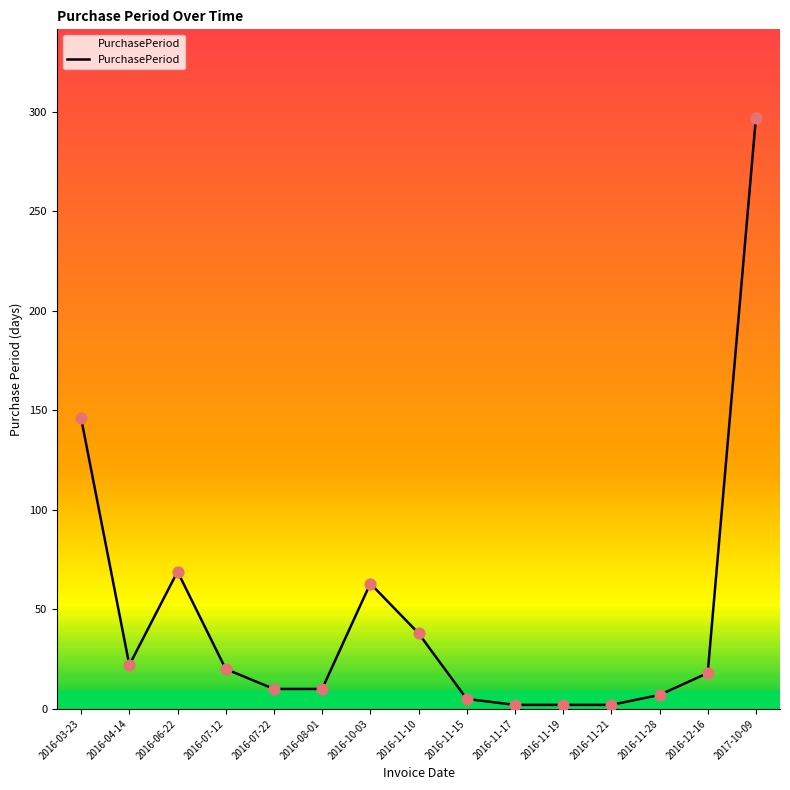

Approximately how many times larger is the value at 2016-08-01 compared to 2016-11-28?

1.4